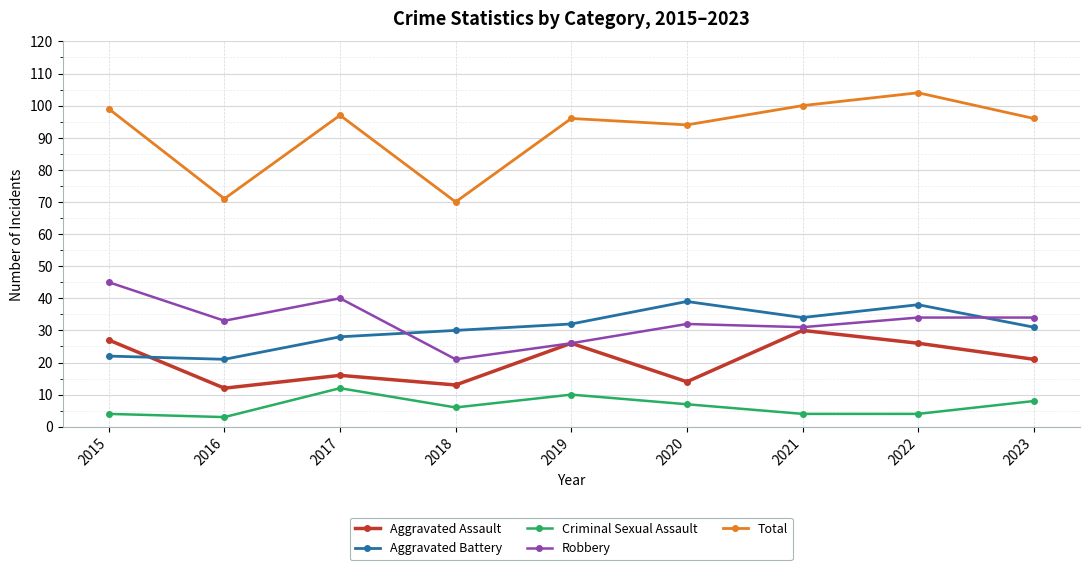

What is the maximum value for Total?

104